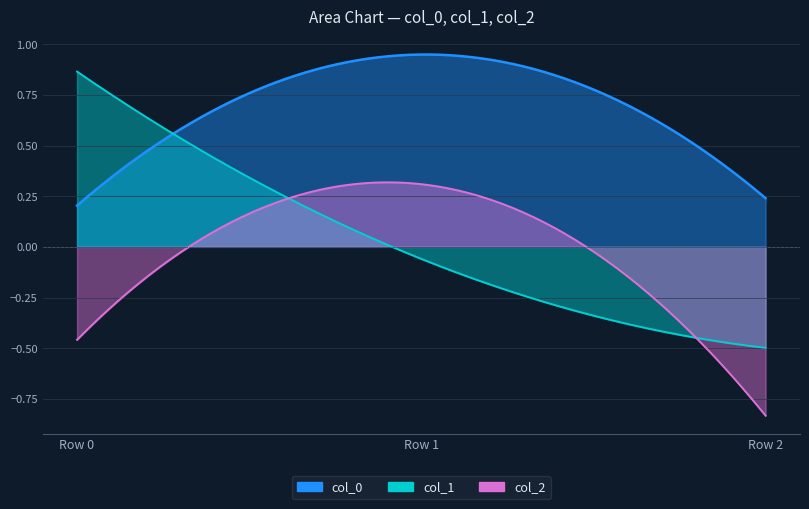

Which series has the widest spread of values?

col_1